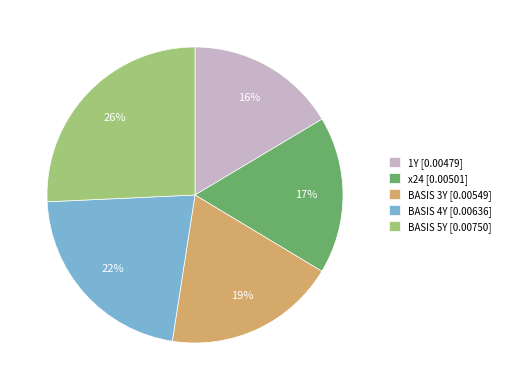

Is it true that BASIS 5Y is 26% of the pie?

True